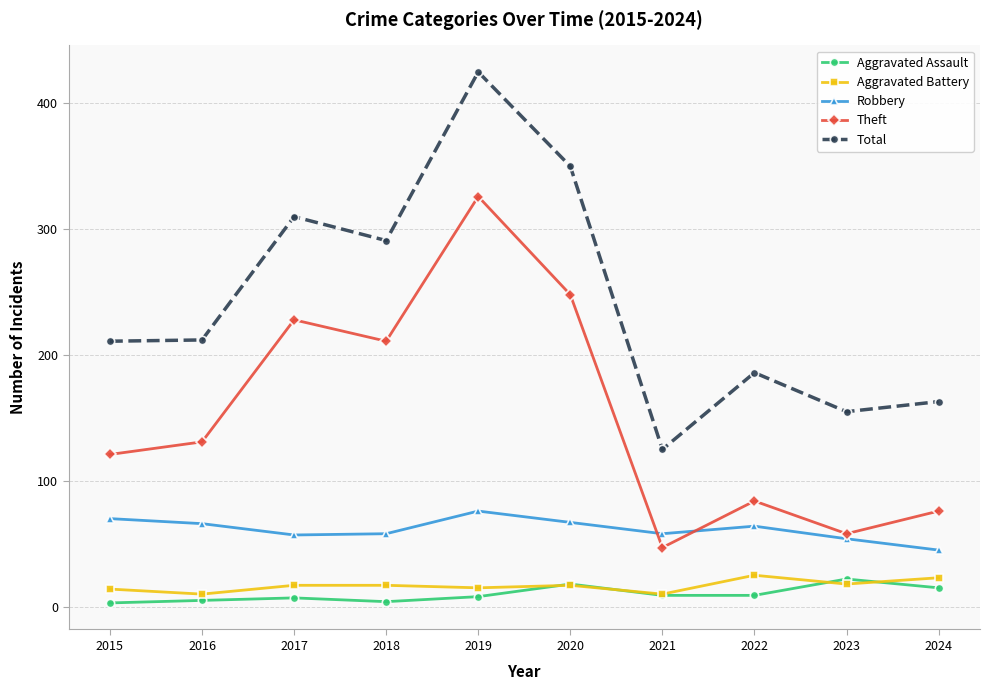

What is the maximum value for Total?

425